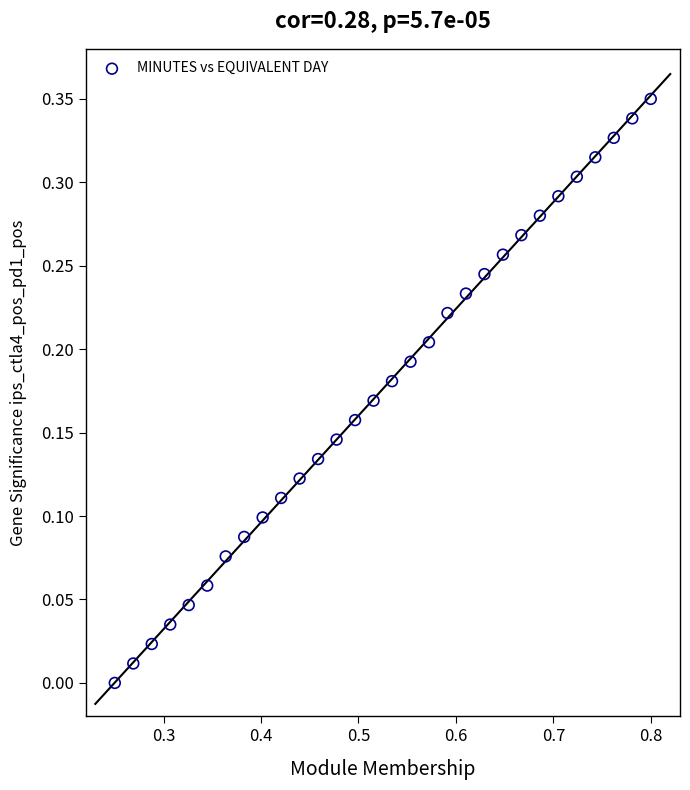

What is the range of X values (max minus min)?

0.6